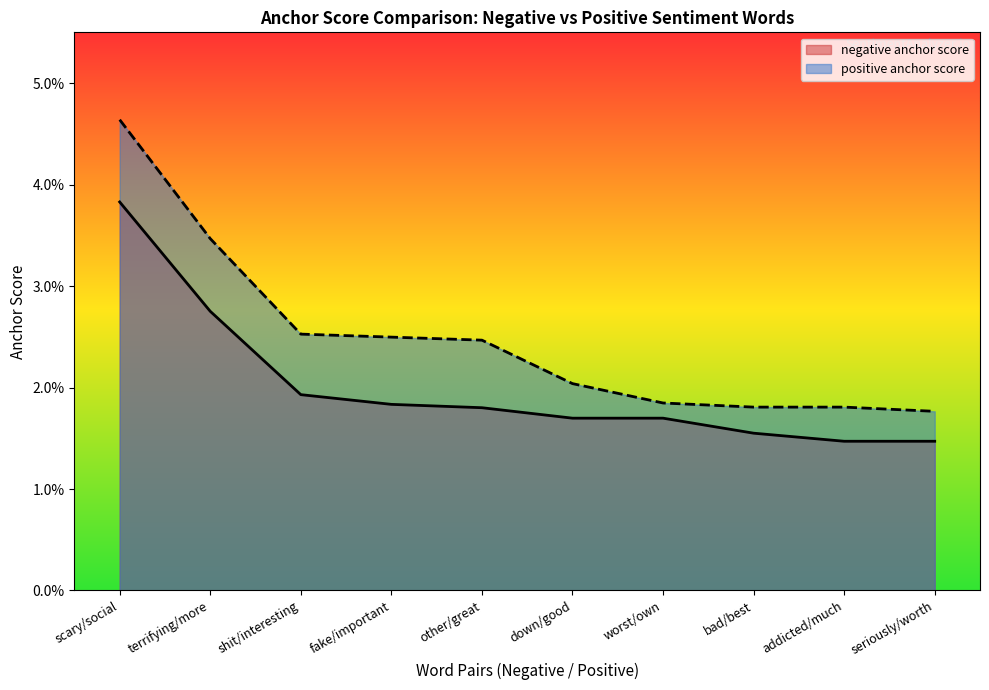

At which label is negative anchor score closest to 0?

addicted/much